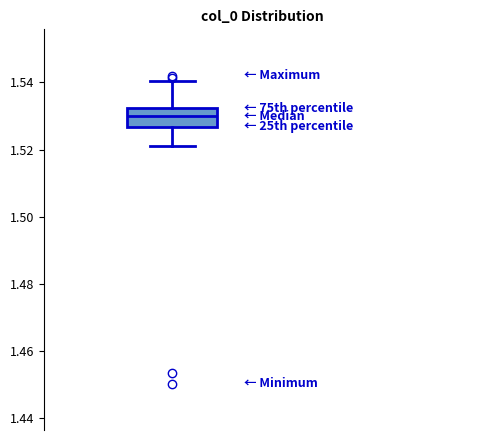

Transcribe this box plot: give where the median line is, the range the box spans, and where the two whiskers end, as read against the y-axis. The values are not printed on the chart, so give them approximately, as read against the axis.

median 1.530, box 1.526 to 1.532, whiskers 1.522 to 1.540